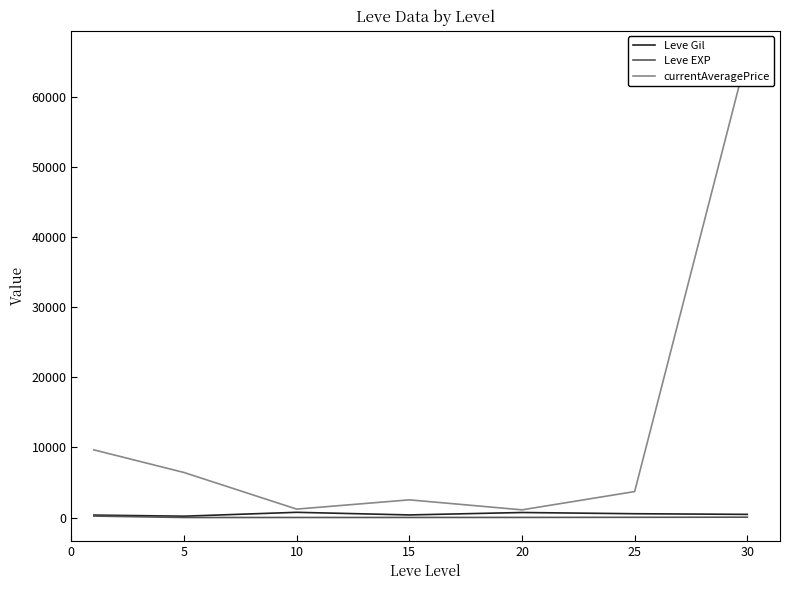

Is the value of currentAveragePrice at 25 greater than the value of Leve Gil at 25?

Yes